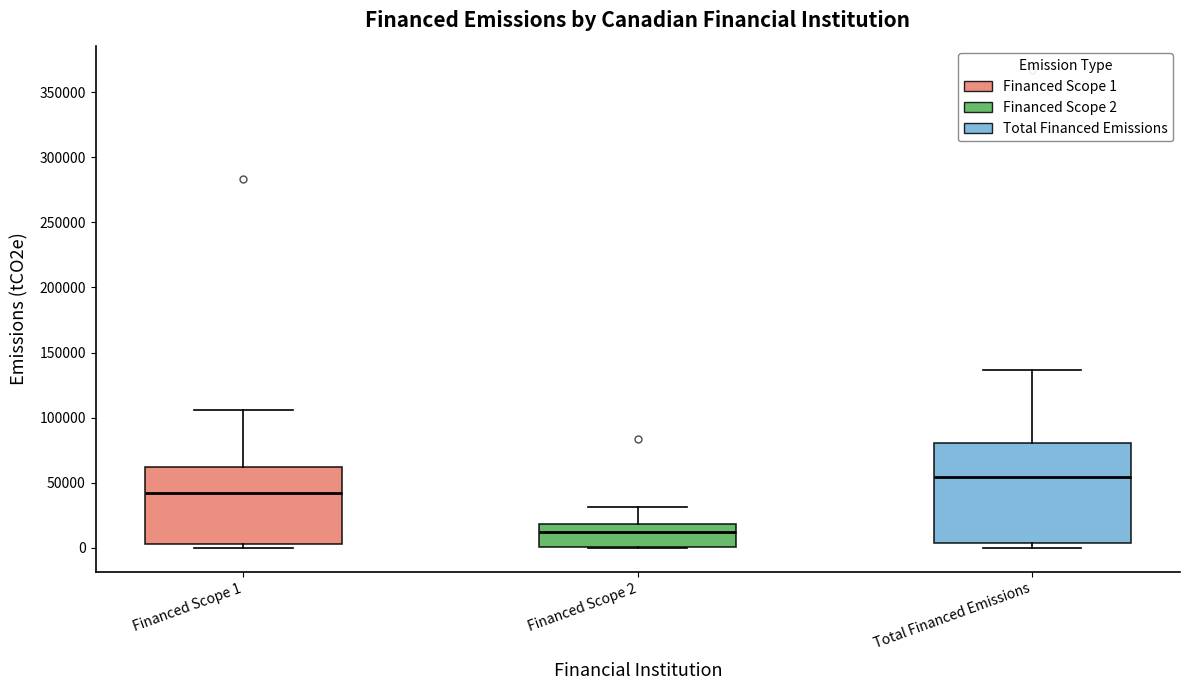

Where is the upper edge of the box for Financed Scope 1 on the y-axis? The values are not printed on the chart, so give them approximately, as read against the axis.

60000